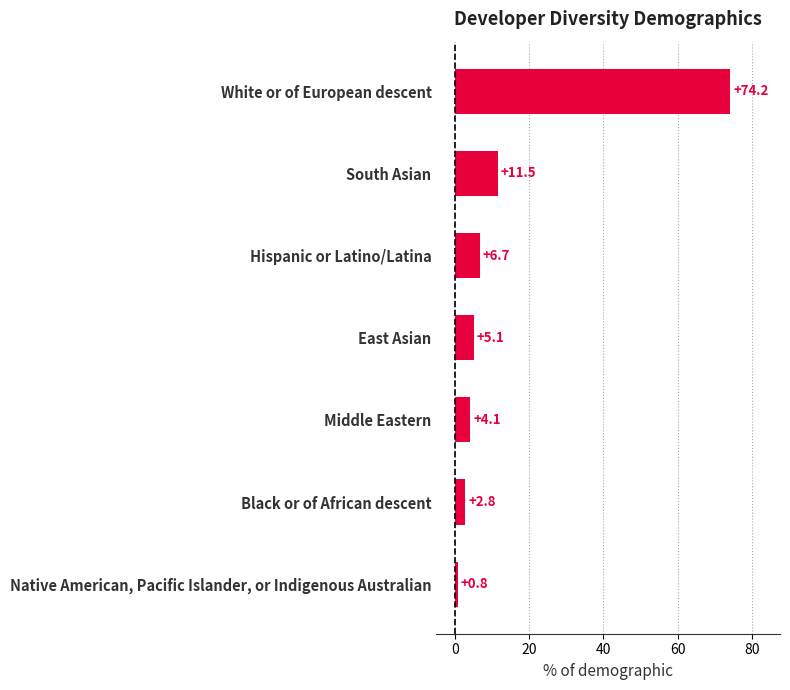

What is the sum of all values?

105.2